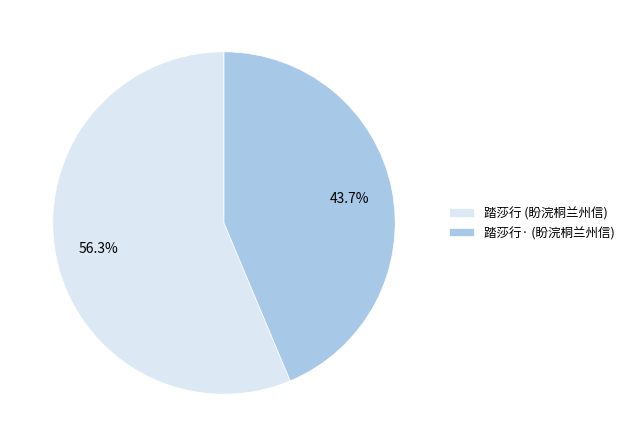

Which has a higher value, 踏莎行· (盼浣桐兰州信) or 踏莎行 (盼浣桐兰州信)?

踏莎行 (盼浣桐兰州信)